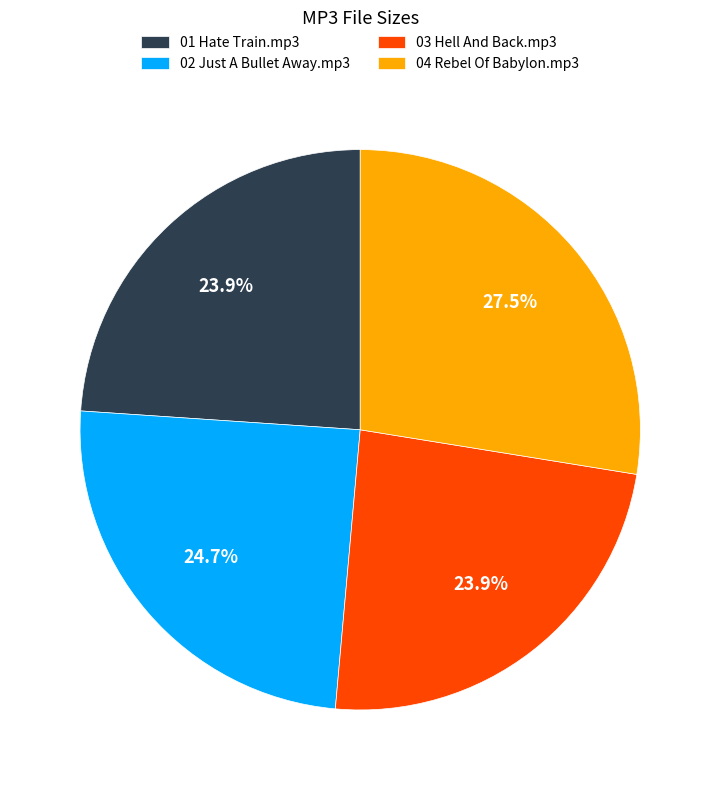

Is there any slice that represents more than half of the pie?

No